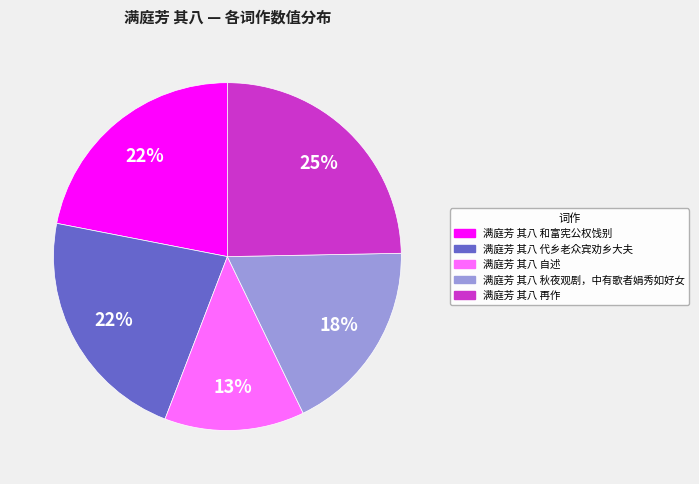

Which slice is the largest?

满庭芳 其八 再作